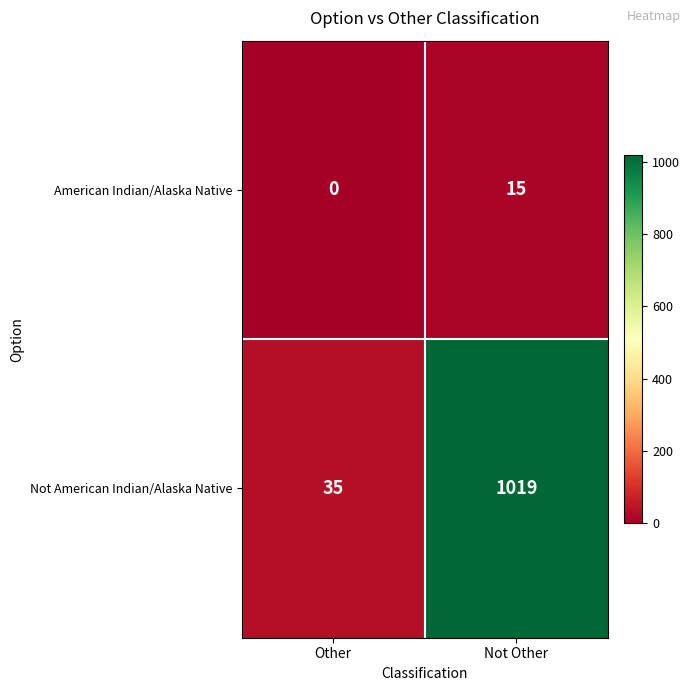

What is the sum of all American Indian/Alaska Native values?

15